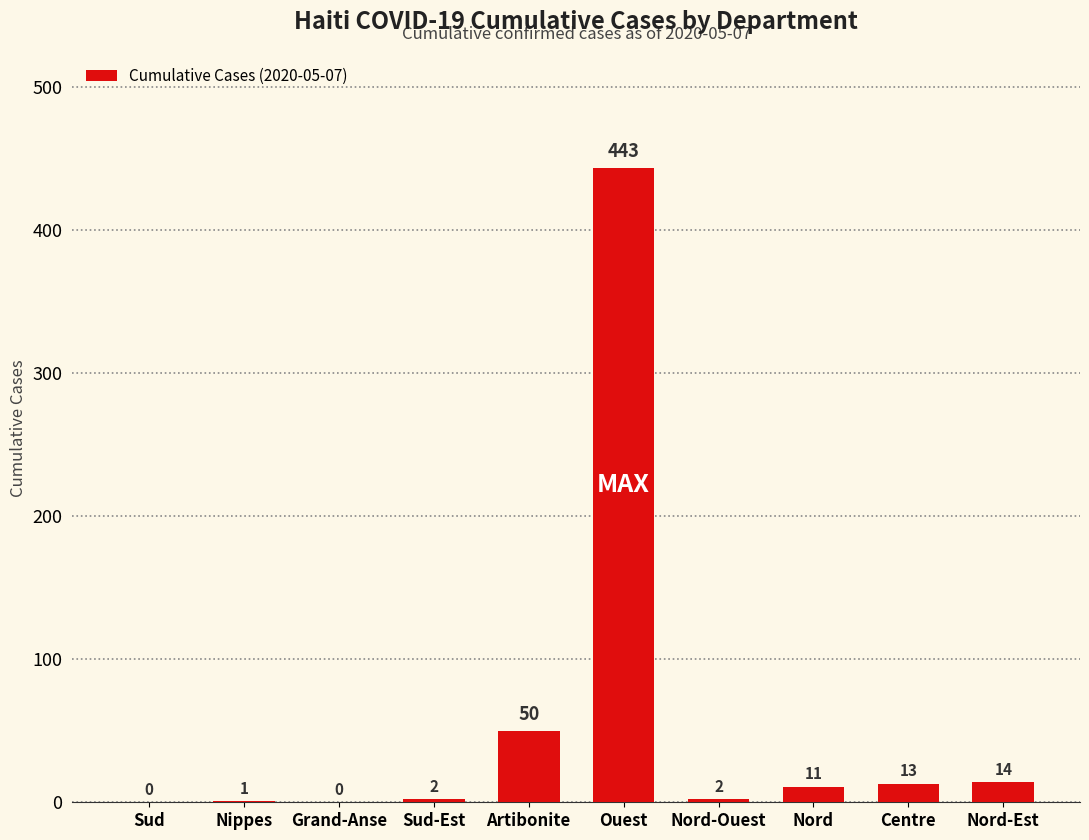

What is the sum of the values at Artibonite and Nord?

61